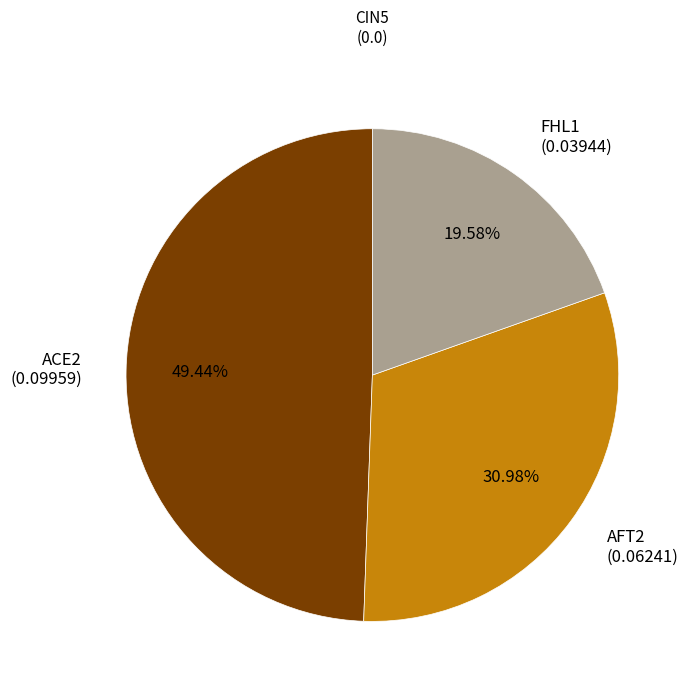

Does AFT2 (0.06241) represent more than half of the total?

No